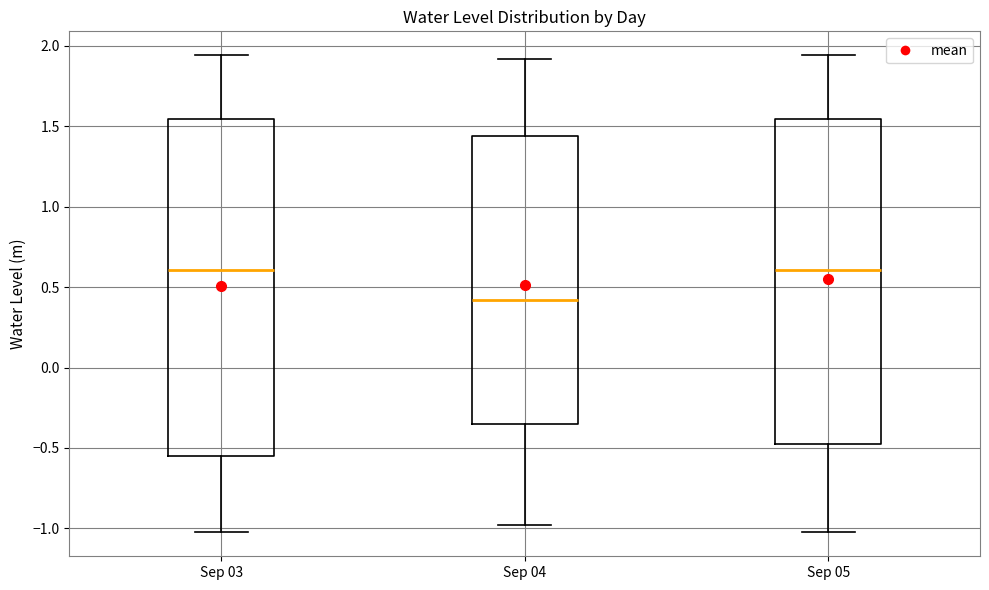

Reading left to right, transcribe this box plot: for each box, give where its median line is, the range the box spans, and where its two whiskers end, as read against the y-axis. The values are not printed on the chart, so give them approximately, as read against the axis.

Sep 03: median 0.60, box -0.55 to 1.55, whiskers -1.00 to 1.95
Sep 04: median 0.40, box -0.35 to 1.45, whiskers -1.00 to 1.90
Sep 05: median 0.60, box -0.50 to 1.55, whiskers -1.00 to 1.95